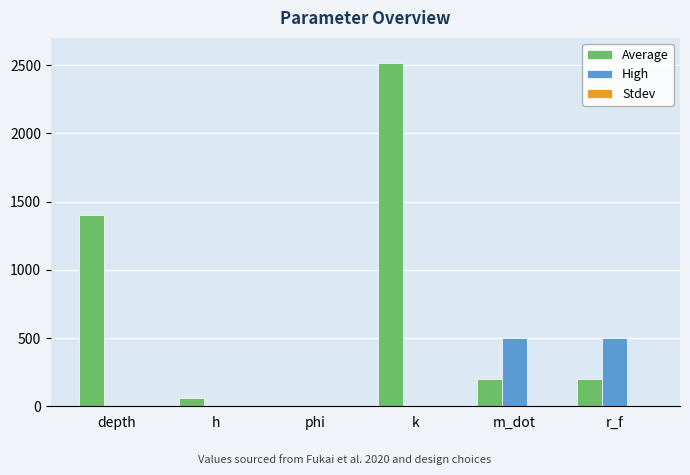

What is the sum of the High values at r_f and m_dot?

1000.0